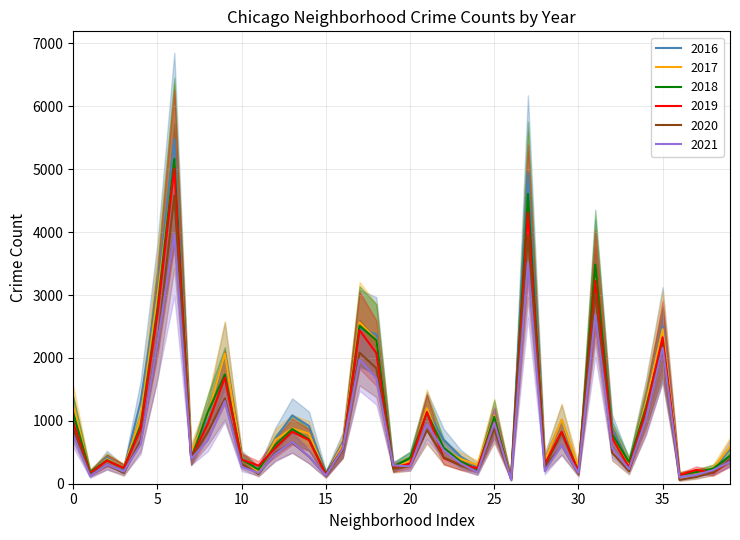

What is the minimum value shown in the chart?

60